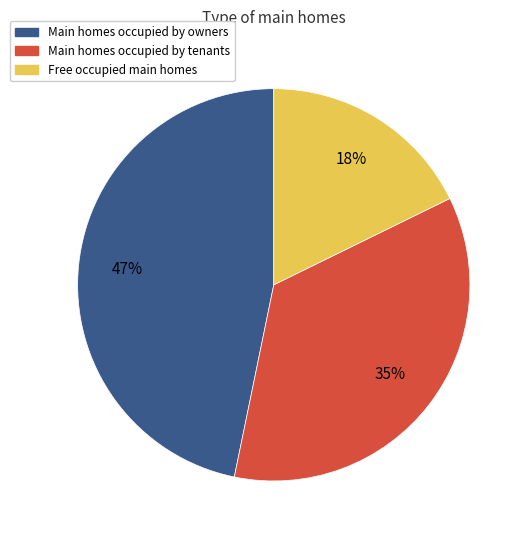

Count the number of slices in the pie.

3